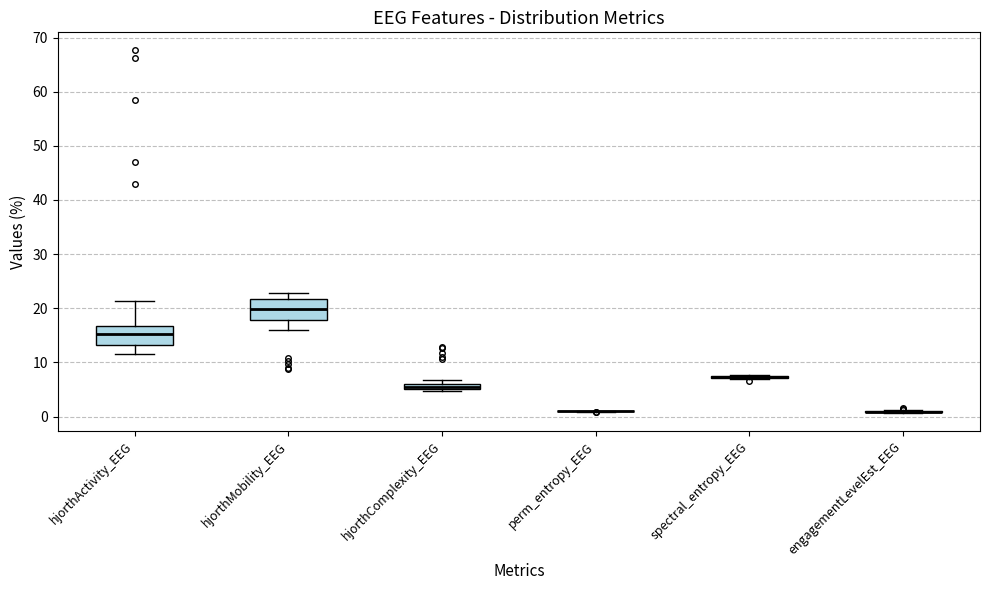

Where does the lower whisker of the box for hjorthActivity_EEG end on the y-axis? The values are not printed on the chart, so give them approximately, as read against the axis.

11